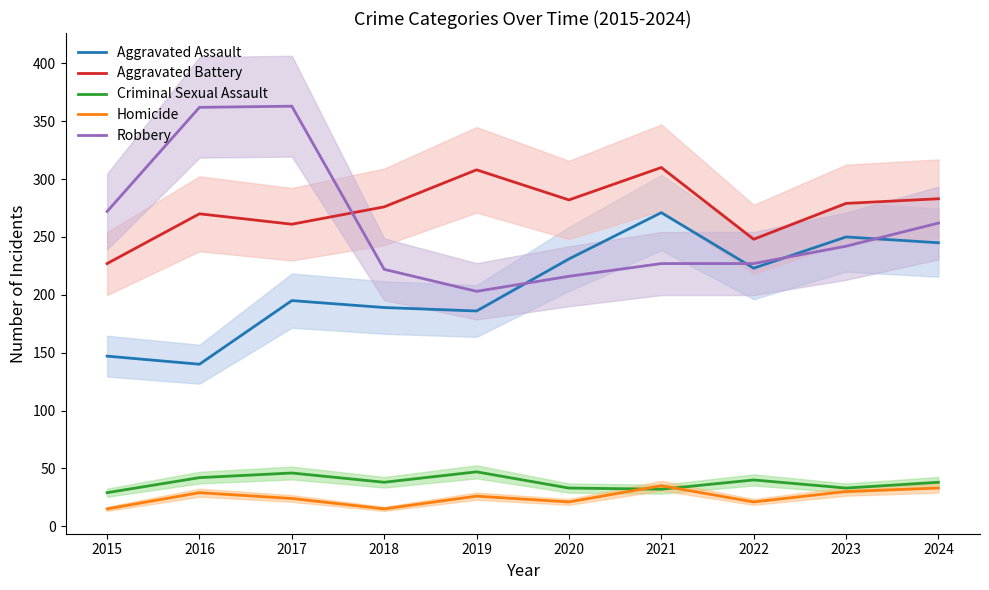

In Aggravated Battery, how many points are higher than both neighbors (excluding endpoints)?

3